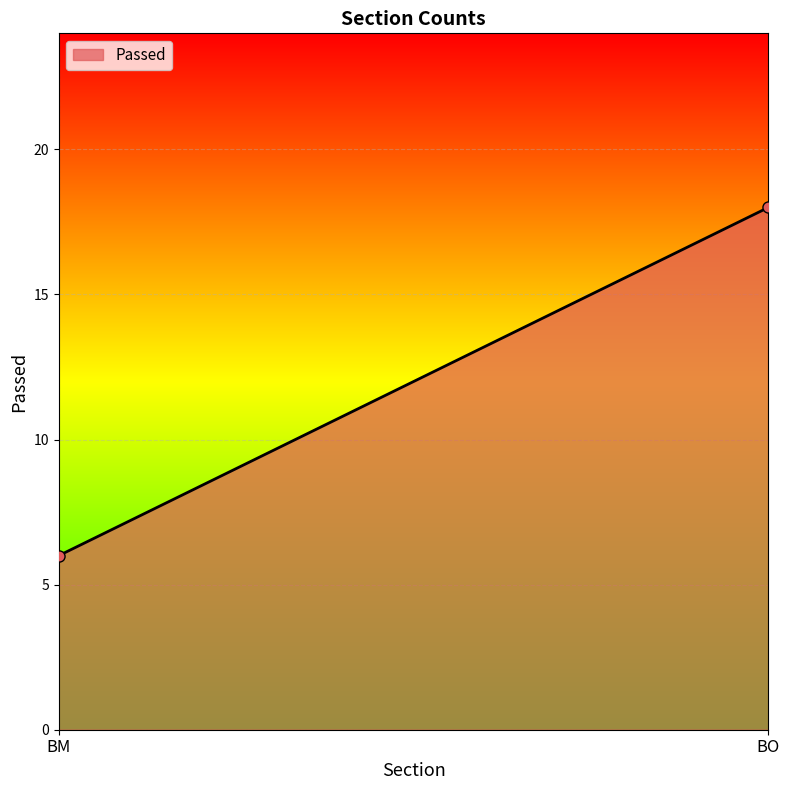

What value does the data have at BO?

18